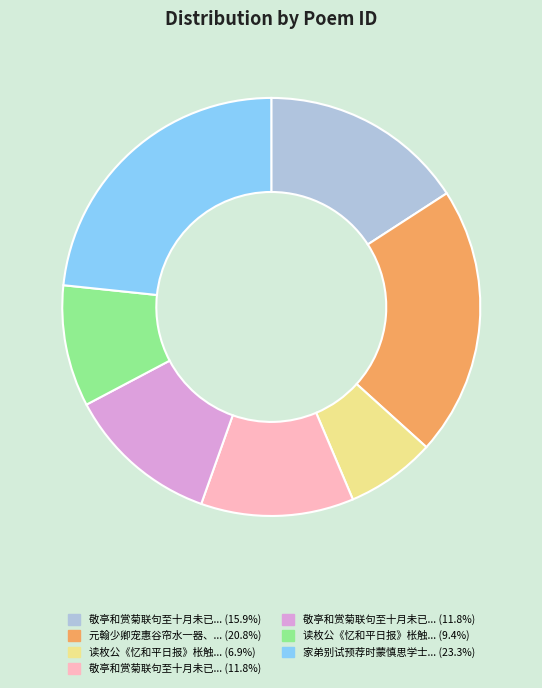

Does any single category account for the majority?

No